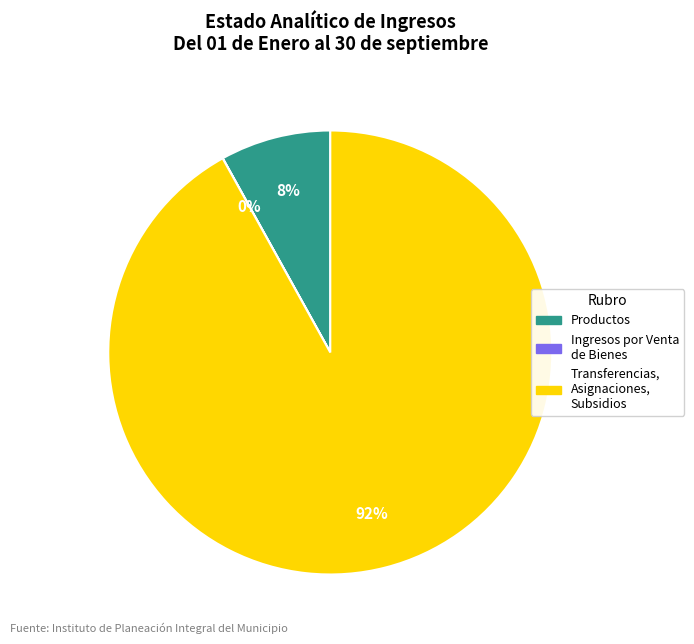

Combined, do Productos and Transferencias, Asignaciones, Subsidios account for over 50%?

Yes